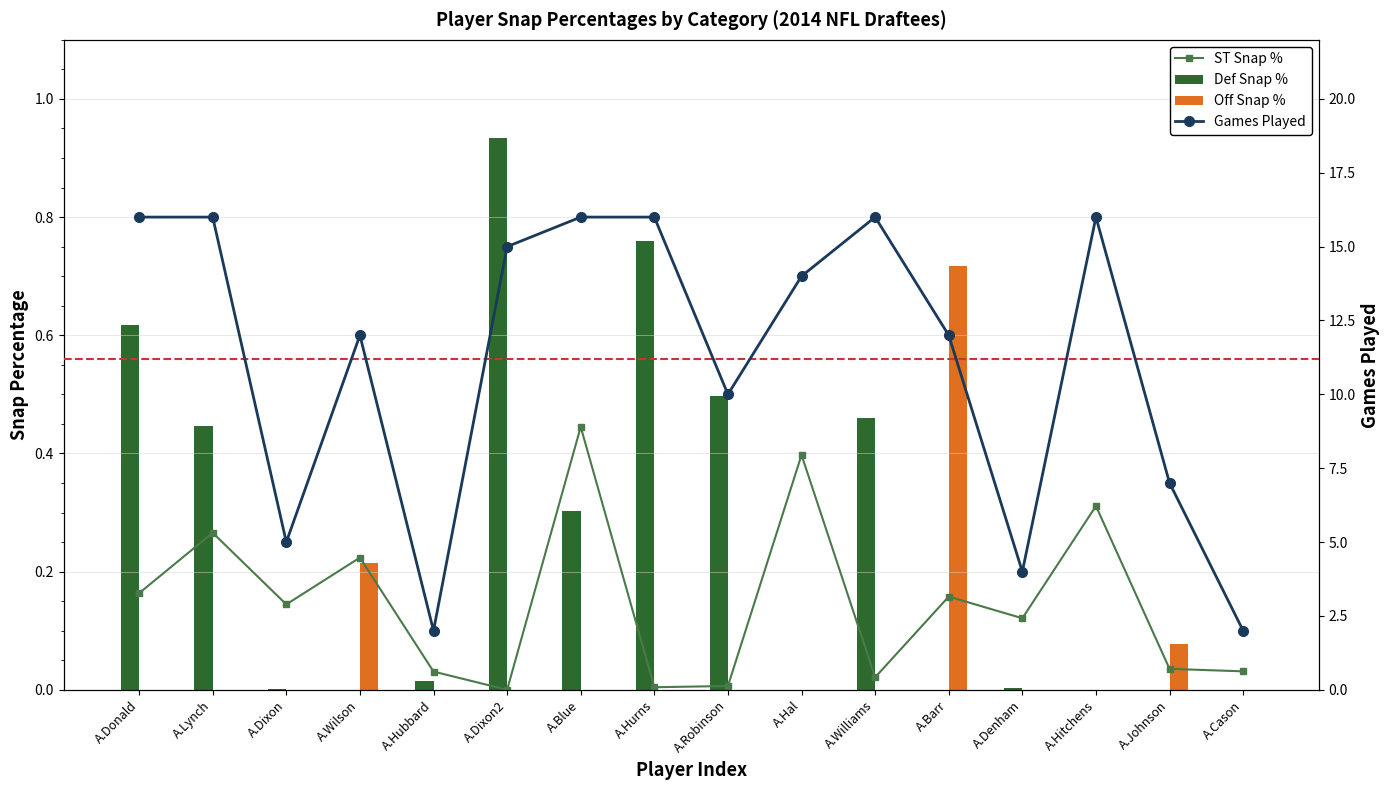

What is the label of the 6th bar from the left?

A.Dixon2